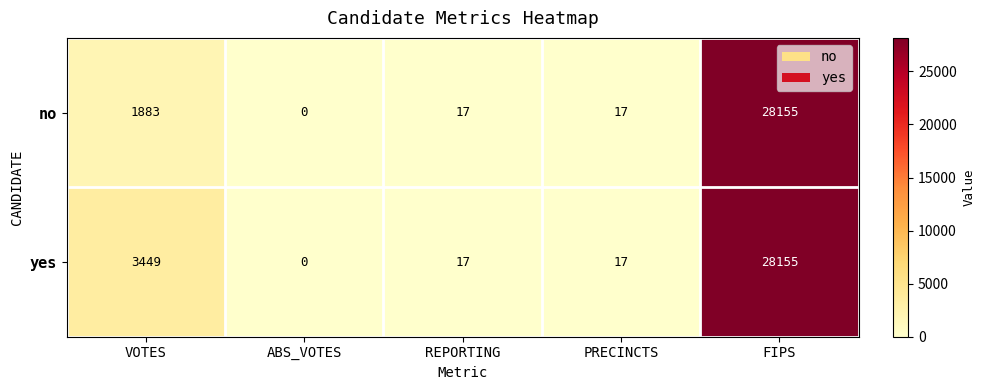

Reading right to left, list all the values displayed in this chart.

no: 28155	17	17	0	1883
yes: 28155	17	17	0	3449